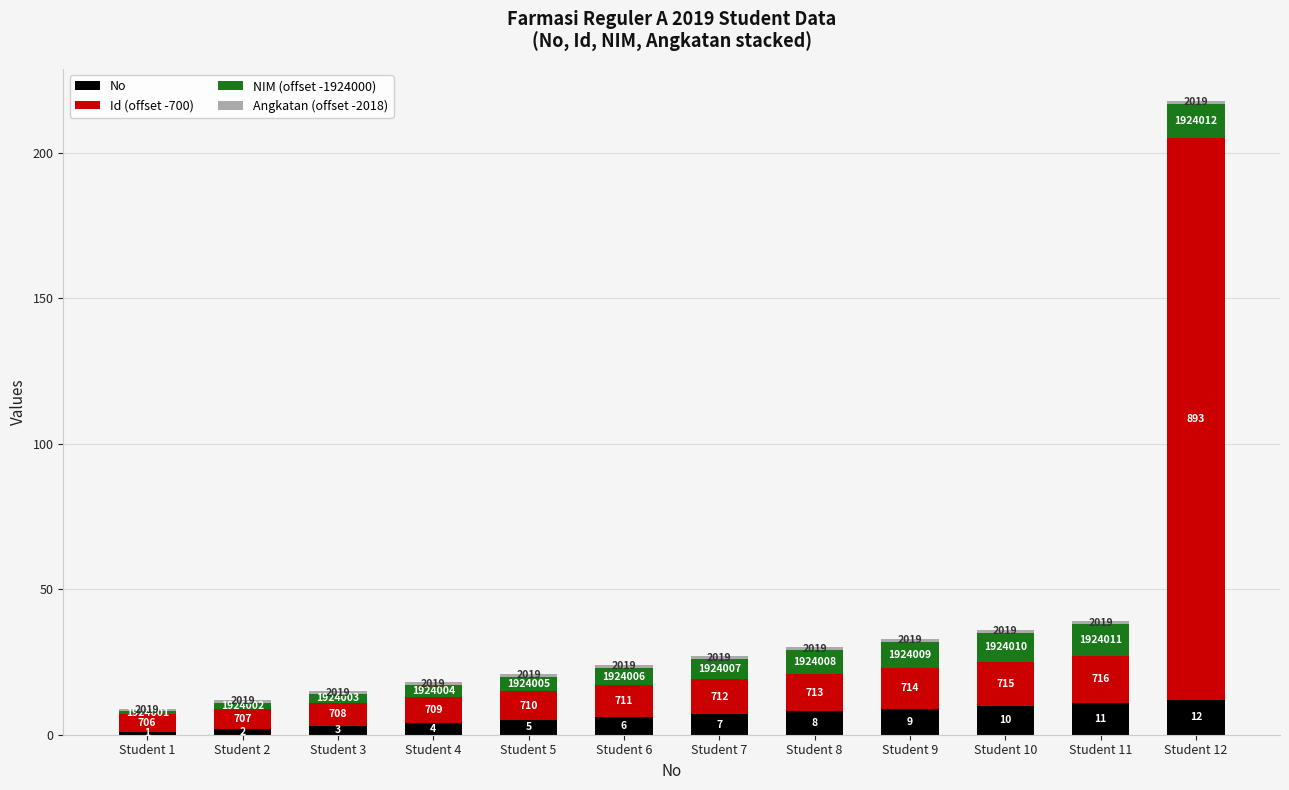

At how many categories does at least one series exceed 141?

1